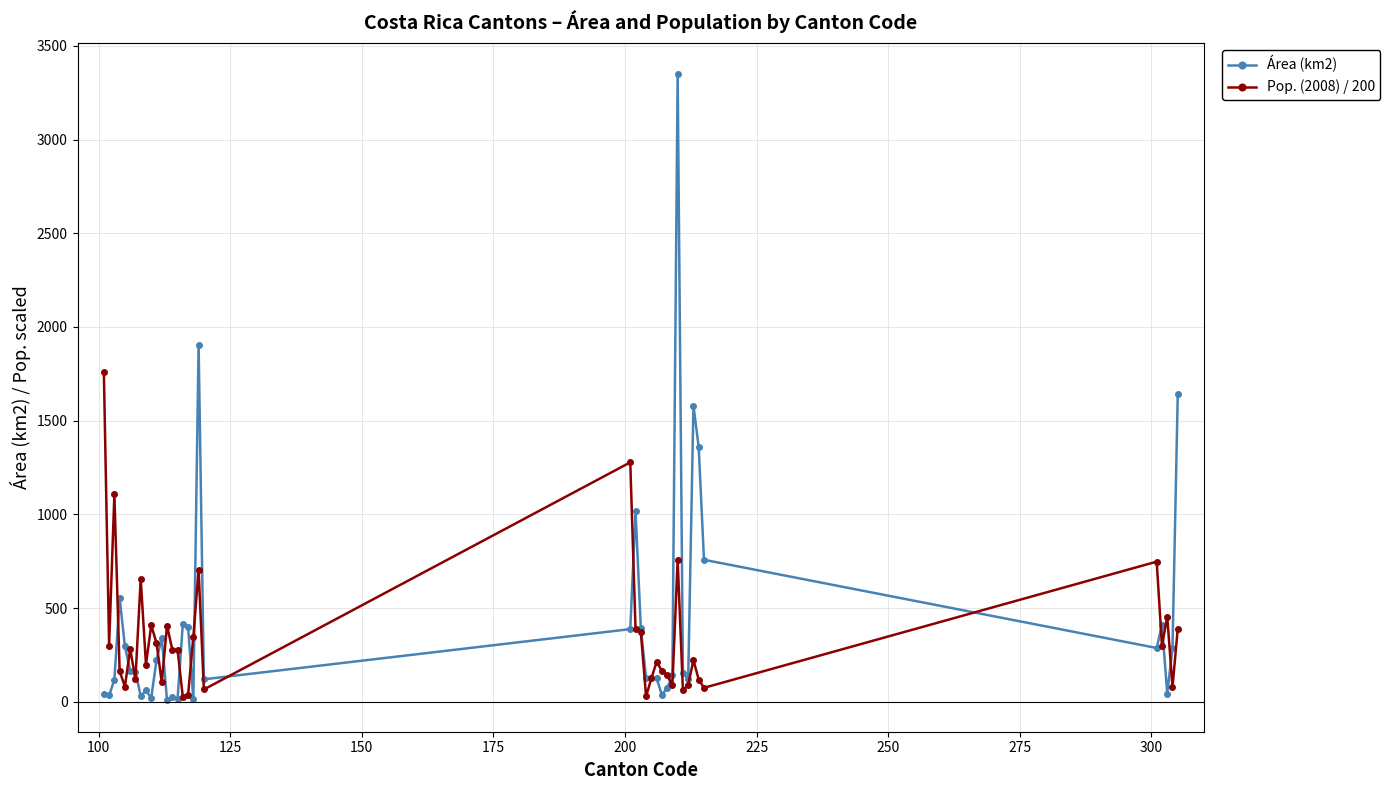

What is the minimum value shown in the chart?

8.2